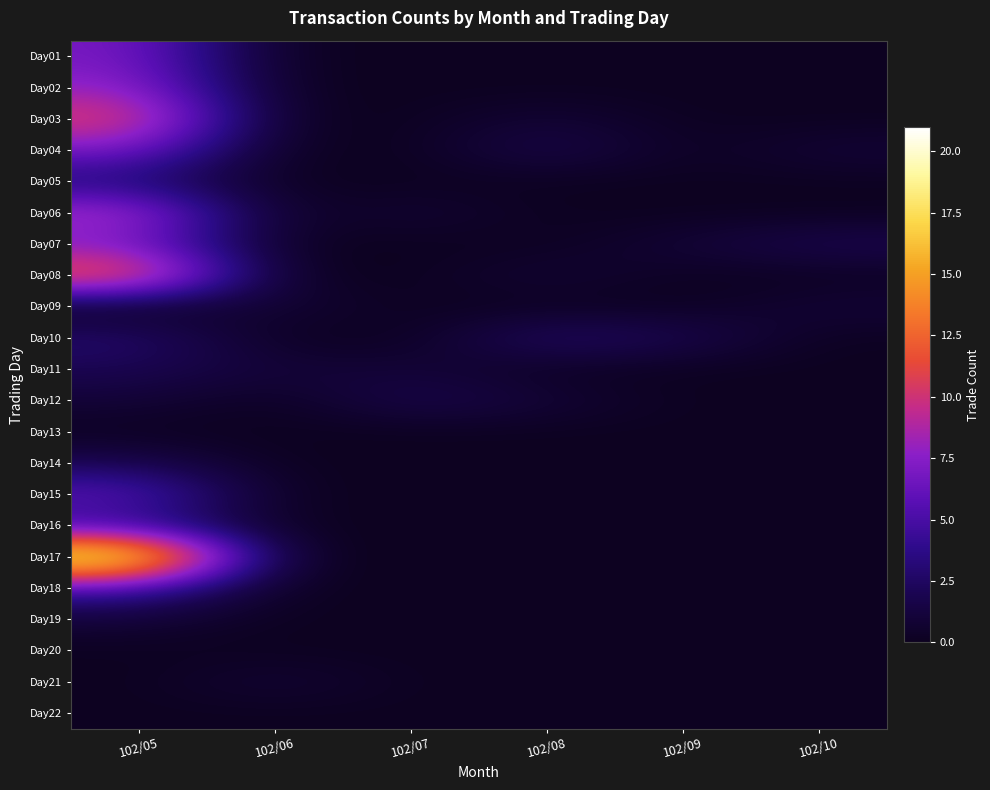

What is the total value across all series at 102/06?

3